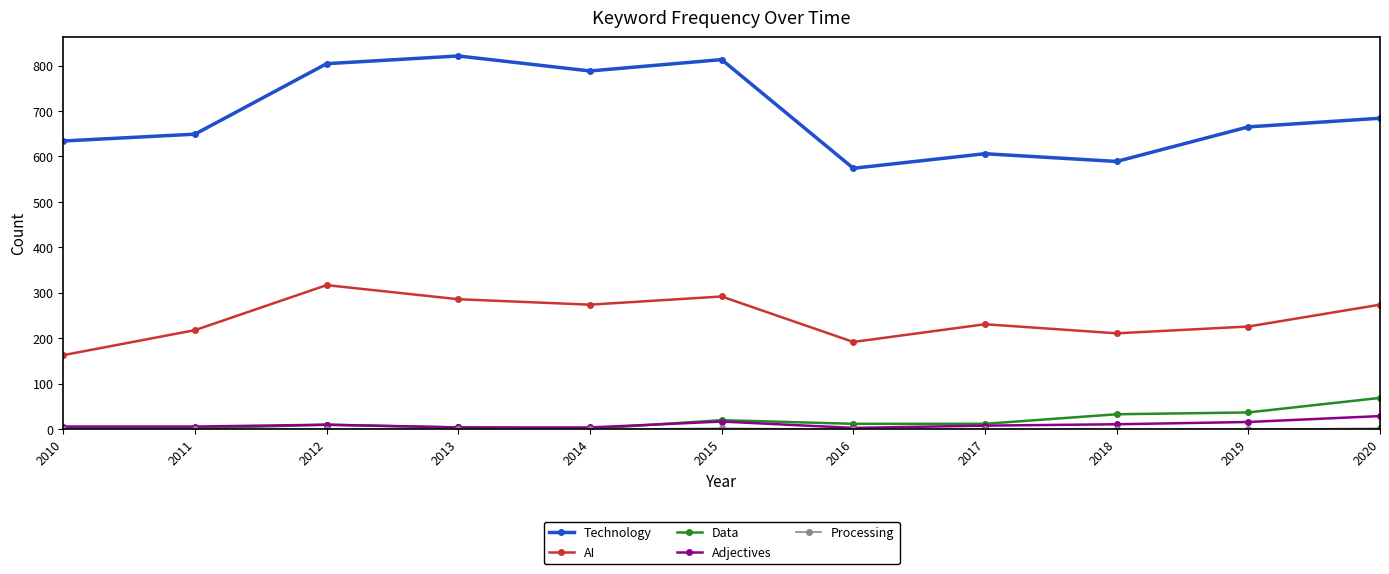

True or false: AI and Technology intersect in this chart.

False